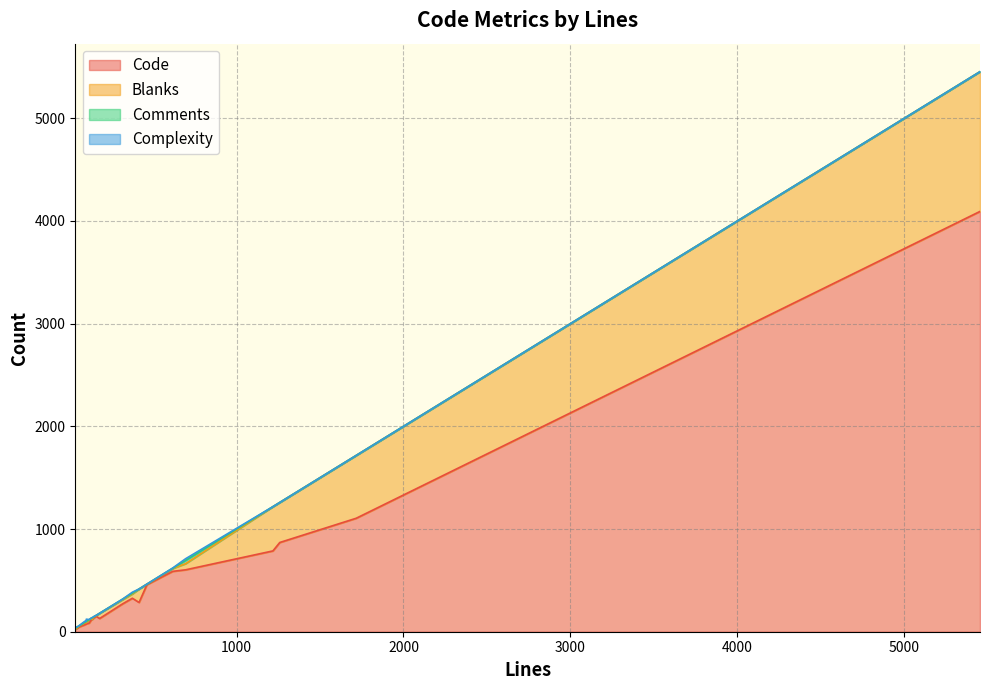

Which category has the highest value in the Code series?

news.rst